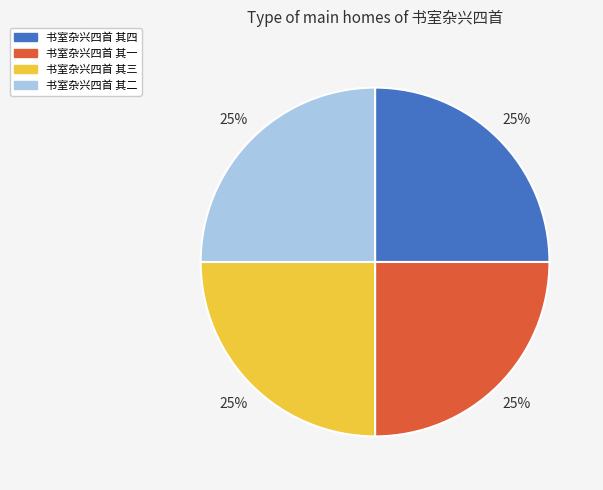

Approximately how many times larger is the value at 书室杂兴四首 其三 compared to 书室杂兴四首 其一?

1.0